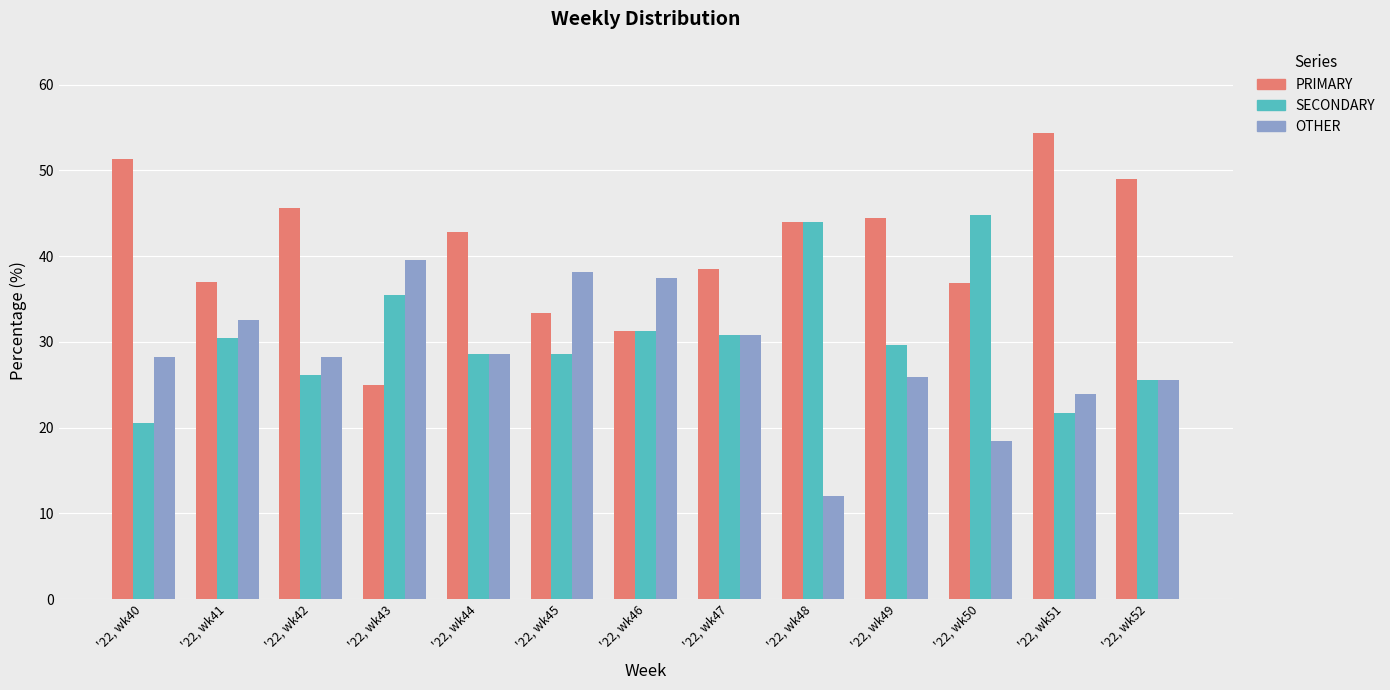

Which category has the lowest value across all series?

'22, wk48